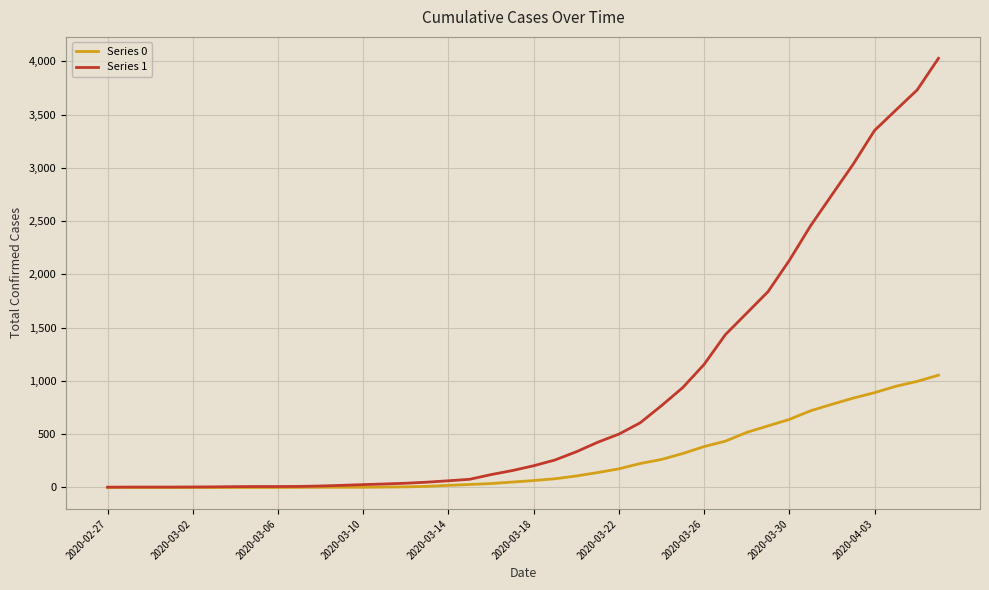

Which series has the largest total across all categories?

Series 1